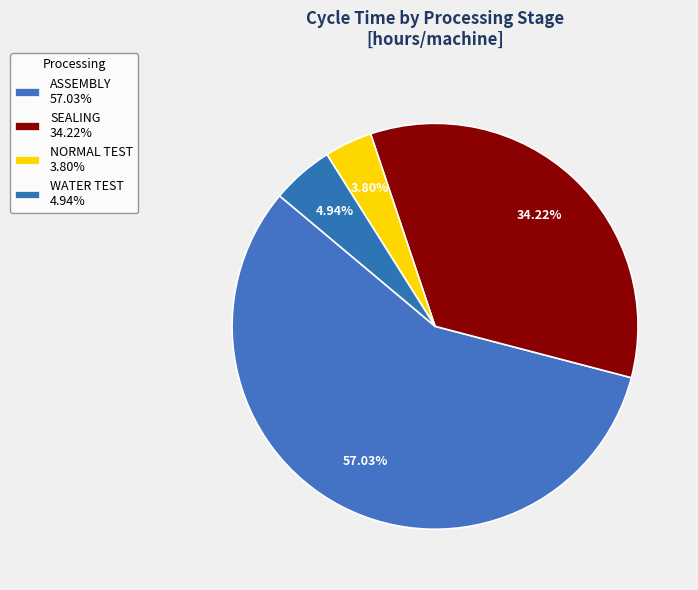

What portion of the pie excludes WATER TEST?

95.1%